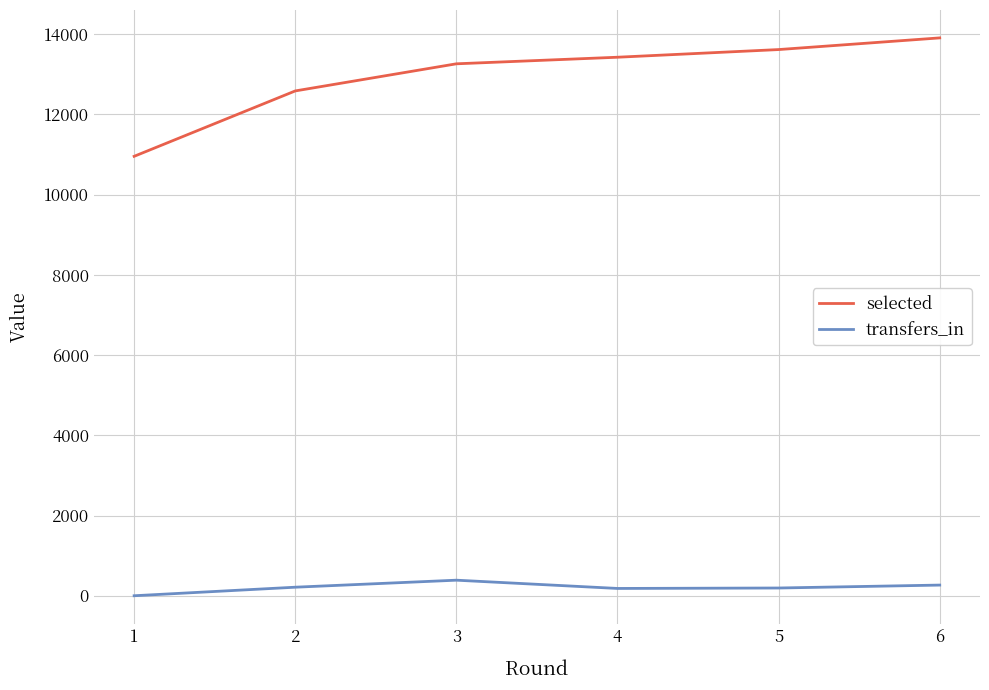

Rank the series by their average value, from lowest to highest.

transfers_in, selected